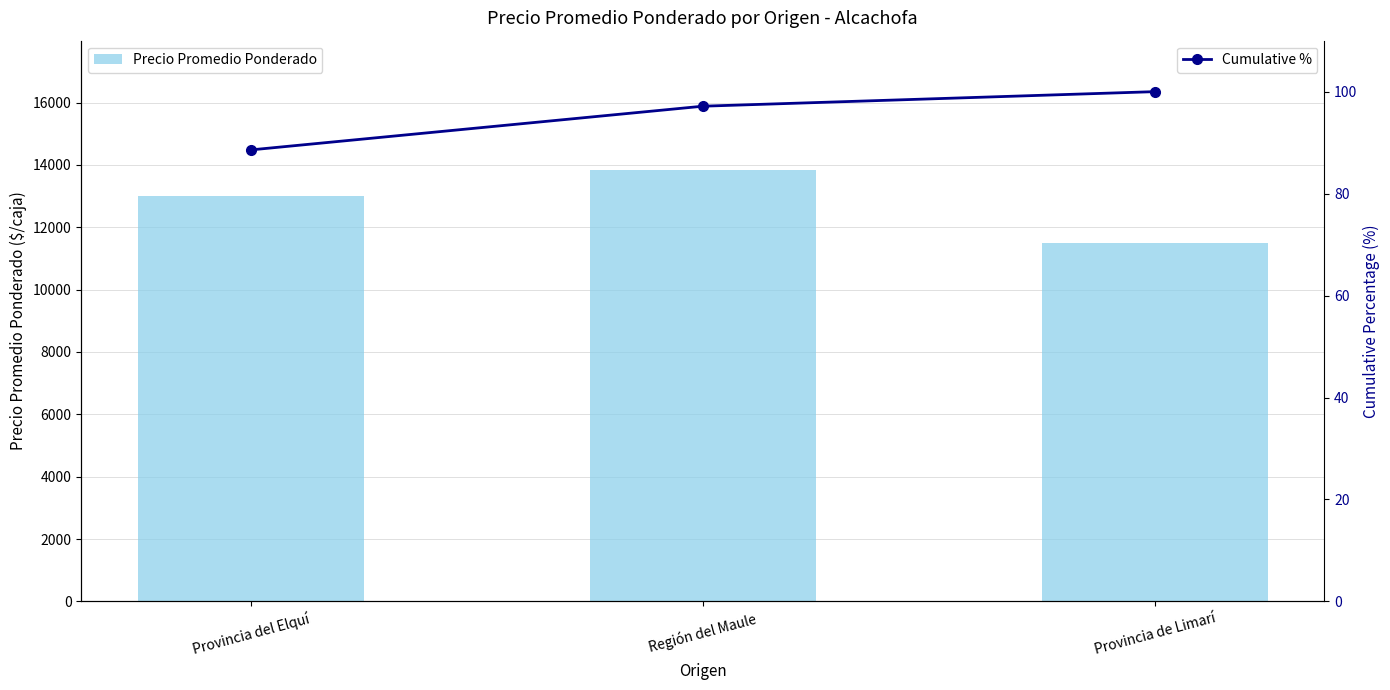

Which category has the lowest value in the Cumulative % series?

Provincia del Elquí